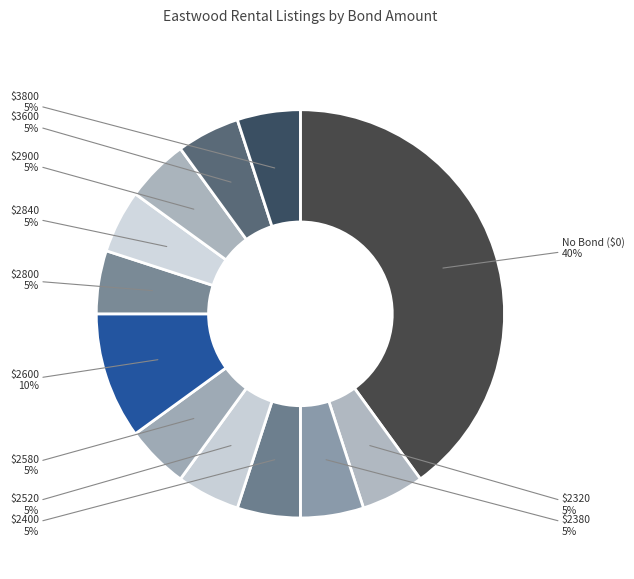

True or false: $2580 accounts for 5% of the total.

True